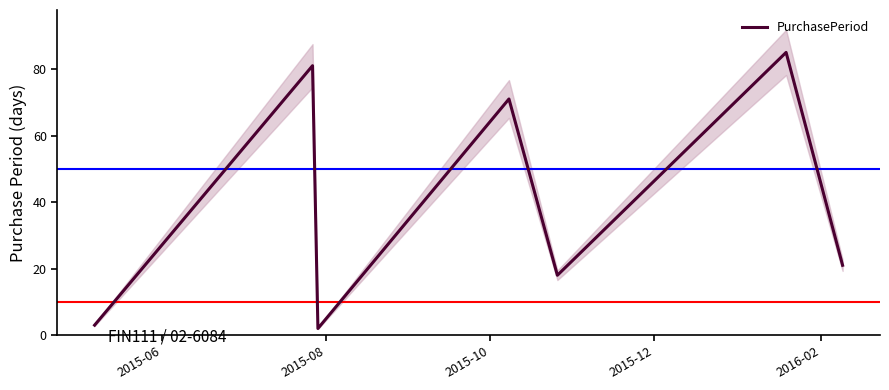

How many interior local valleys (lower than both neighbors) does the data have?

2